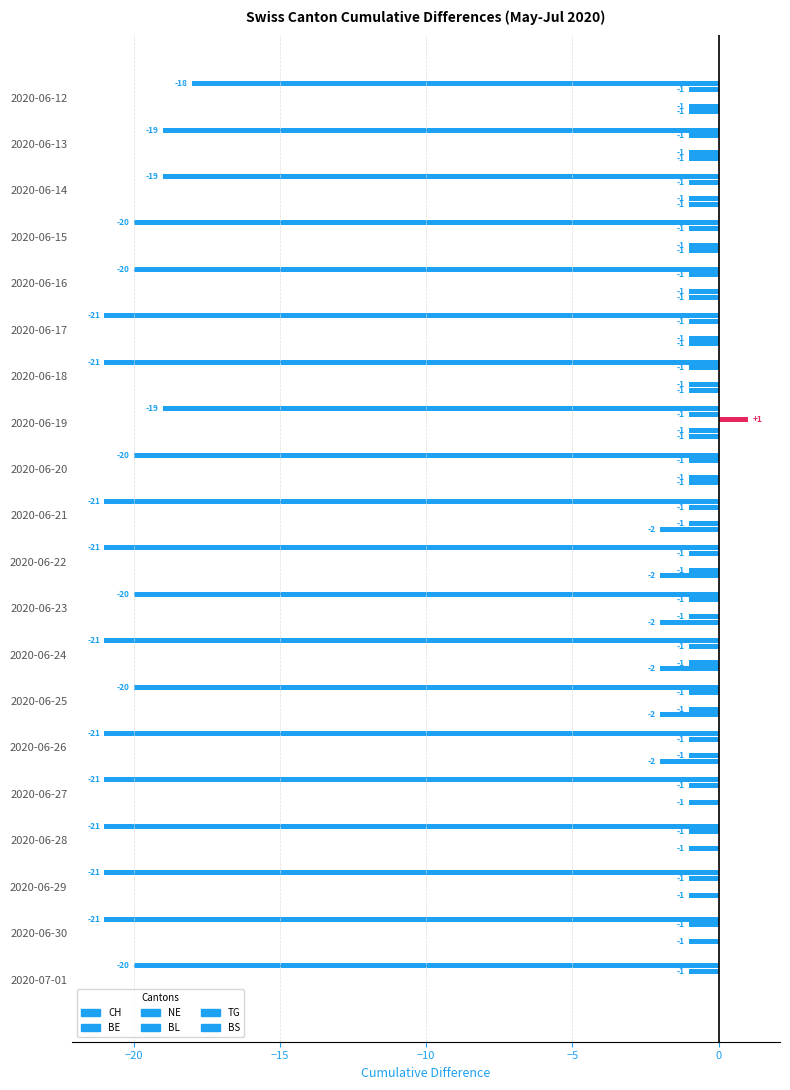

What is the minimum value shown in the chart?

-21.0